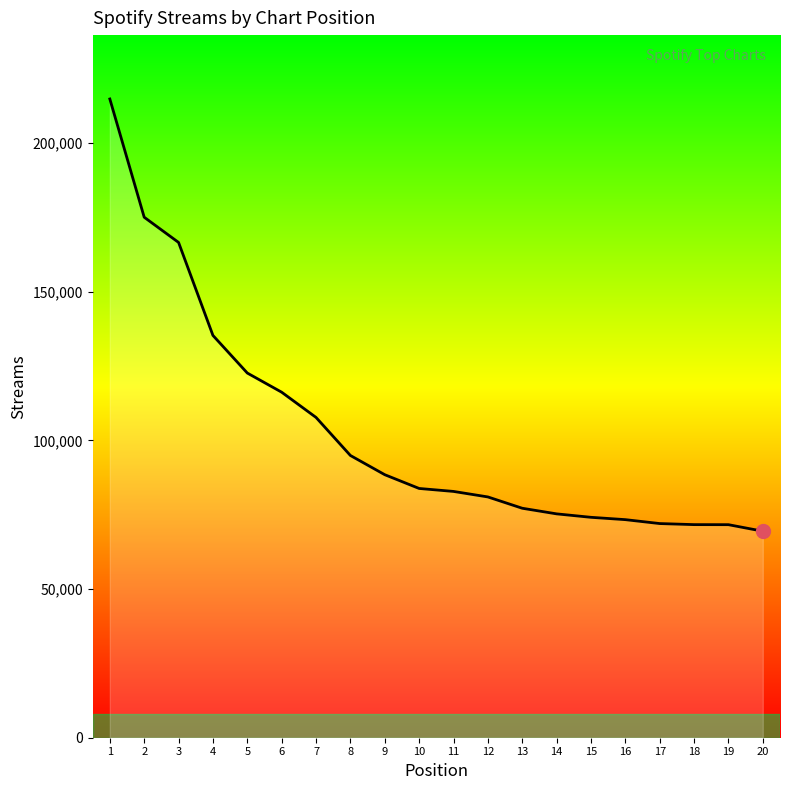

At which category does the chart reach its peak across all series?

1